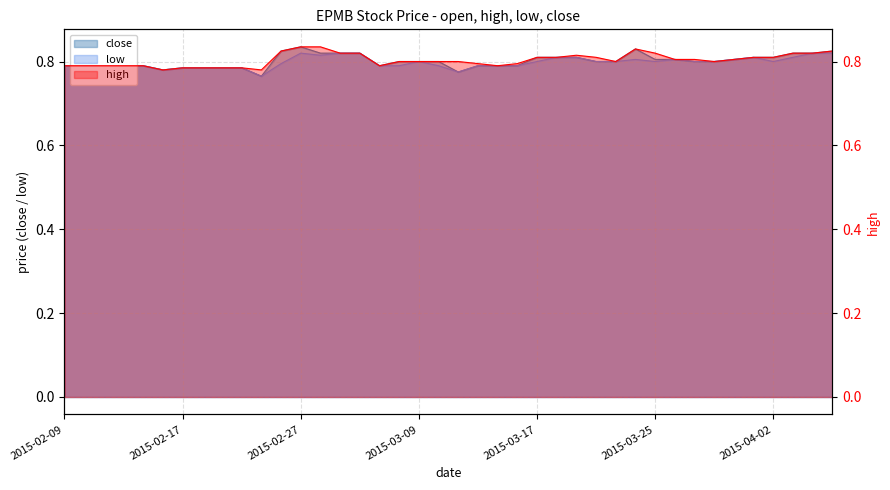

What is the value of the high point at the 21st from the left?

0.8